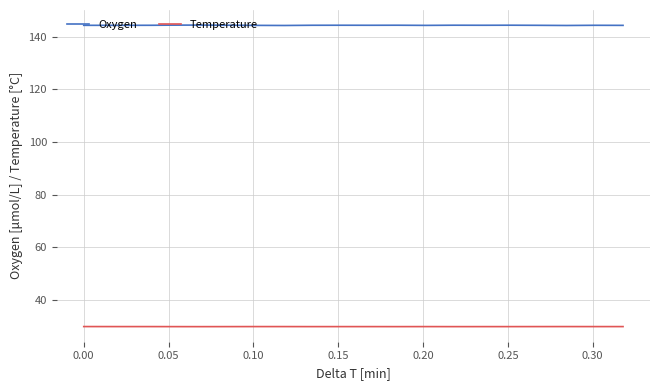

Rank the series by their maximum value, from lowest to highest.

Temperature, Oxygen